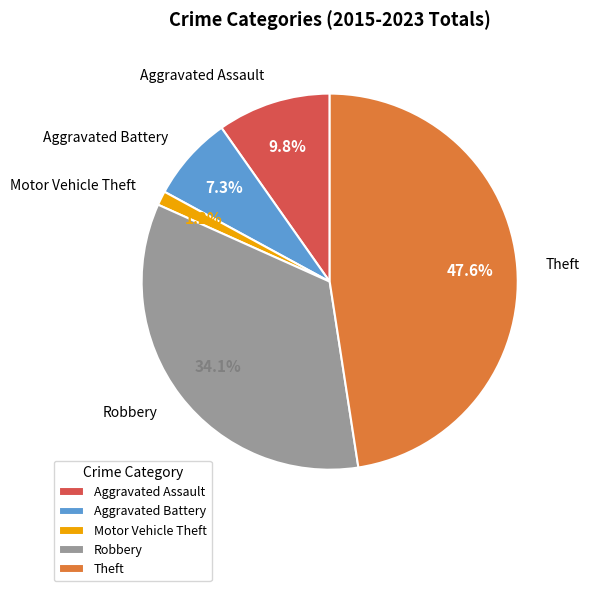

Rank the categories by value from lowest to highest.

Motor Vehicle Theft, Aggravated Battery, Aggravated Assault, Robbery, Theft